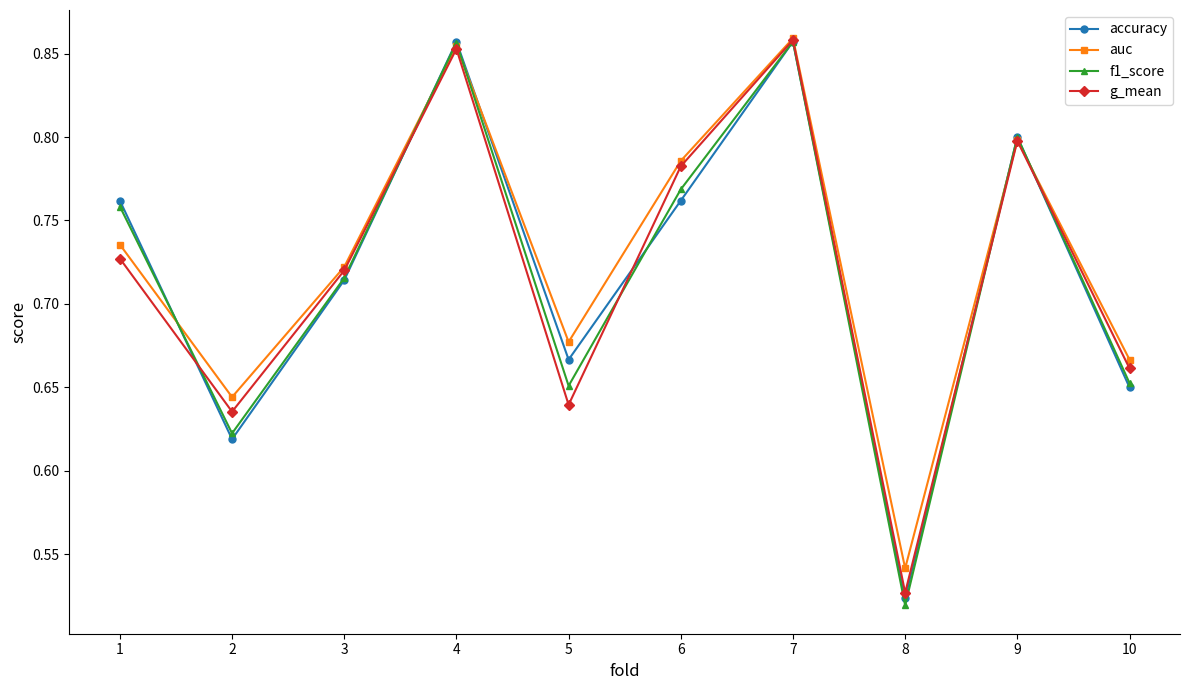

At which label is accuracy closest to 0?

8